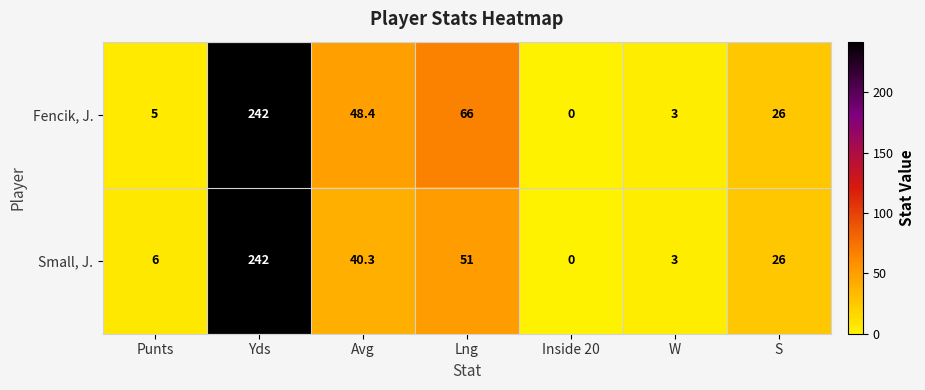

Rank the series by their average value, from highest to lowest.

Fencik, J., Small, J.